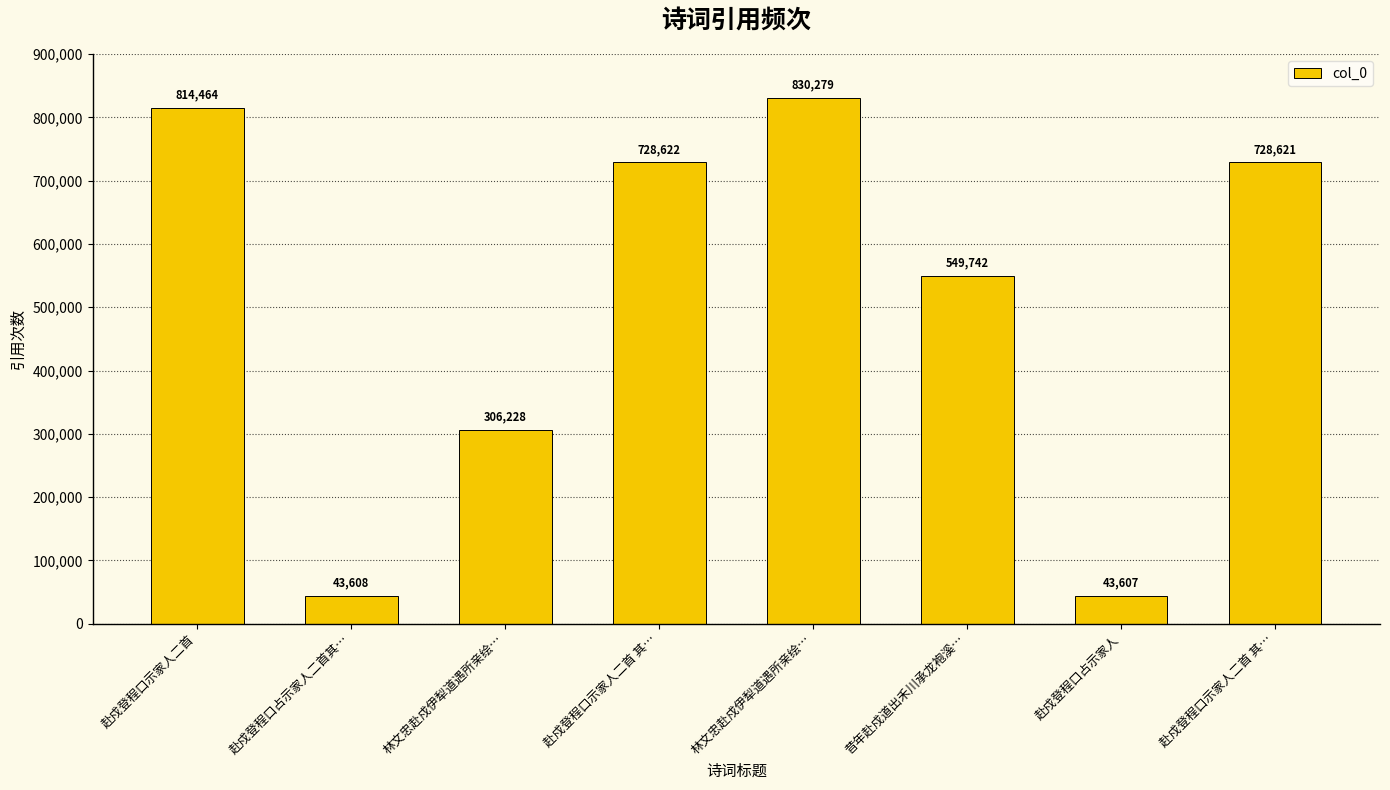

Are the bars horizontal?

No